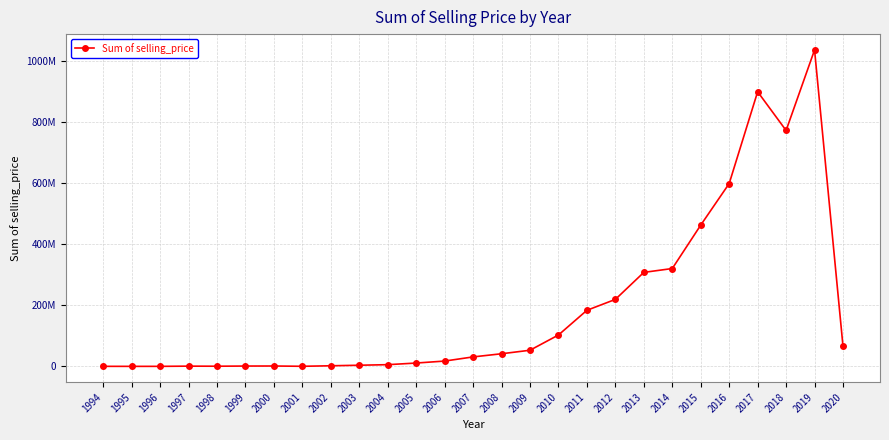

What is the difference between the values at 1995 and 1996?

27000